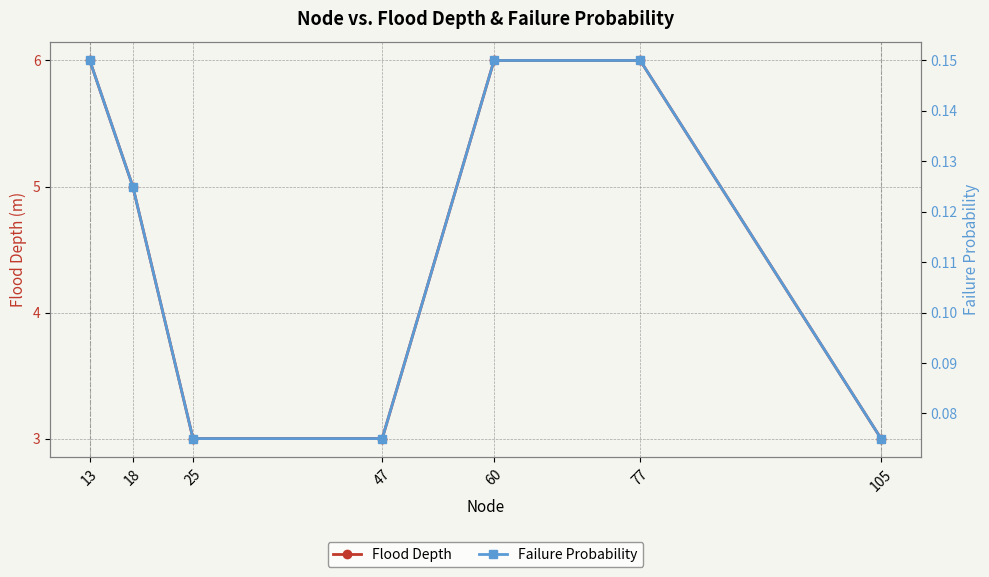

True or false: Flood Depth and Failure Probability cross at least once.

False